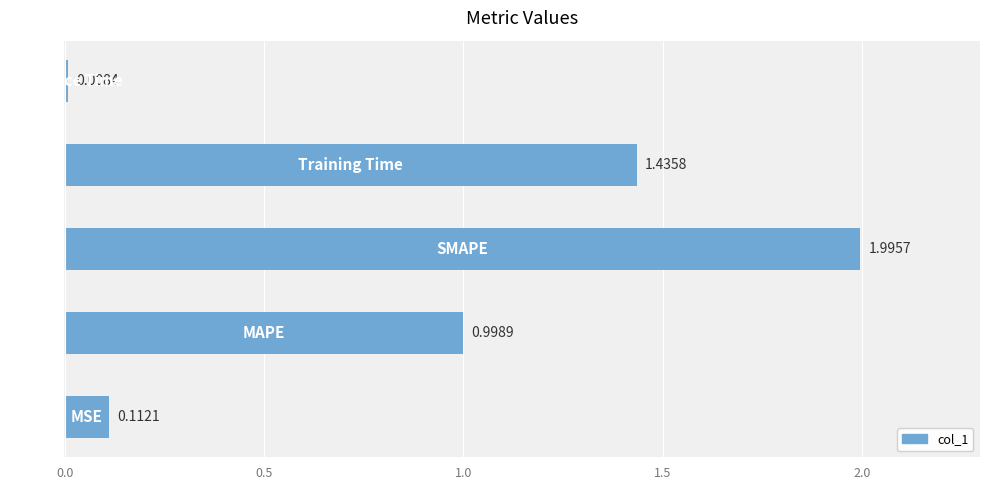

What is the average value?

0.9